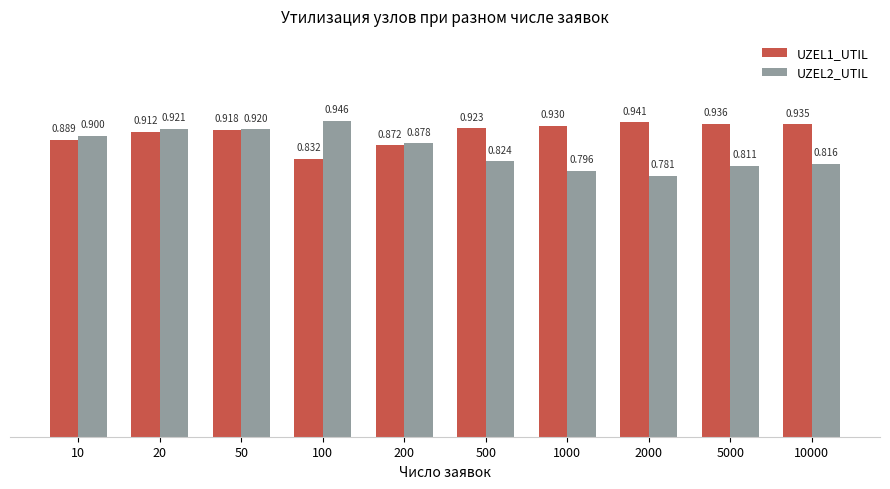

Reading left to right, extract all data points from this chart.

UZEL1_UTIL: 10=0.9	20=0.9	50=0.9	100=0.8	200=0.9	500=0.9	1000=0.9	2000=0.9	5000=0.9	10000=0.9
UZEL2_UTIL: 10=0.9	20=0.9	50=0.9	100=0.9	200=0.9	500=0.8	1000=0.8	2000=0.8	5000=0.8	10000=0.8